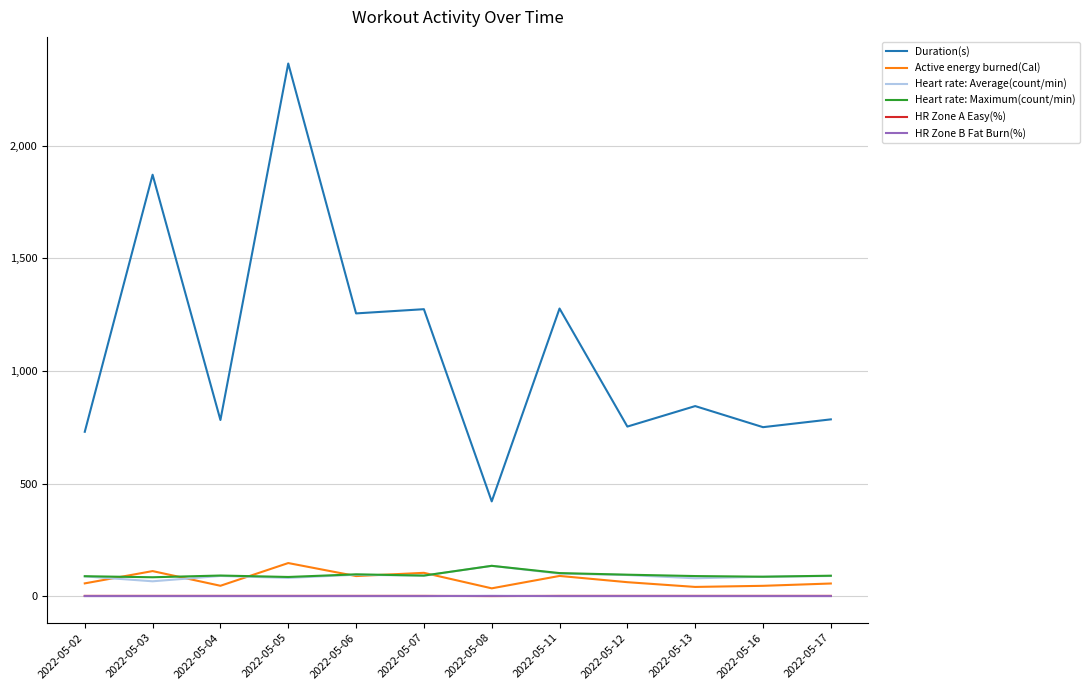

Which series has the widest spread of values?

Duration(s)